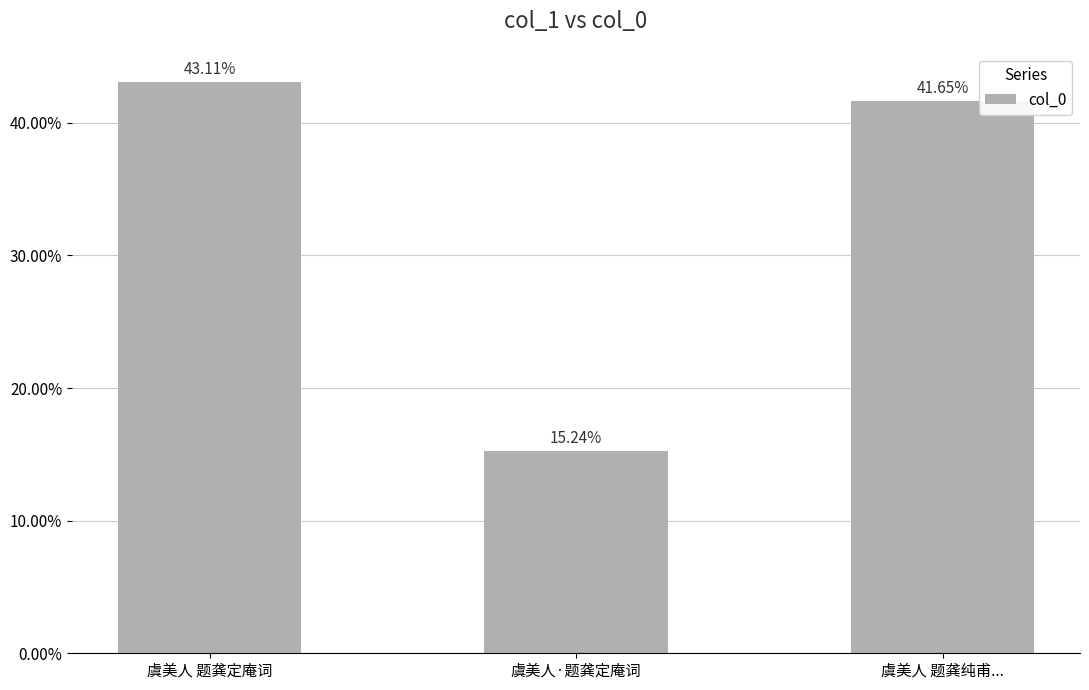

Does the chart contain any negative values?

No